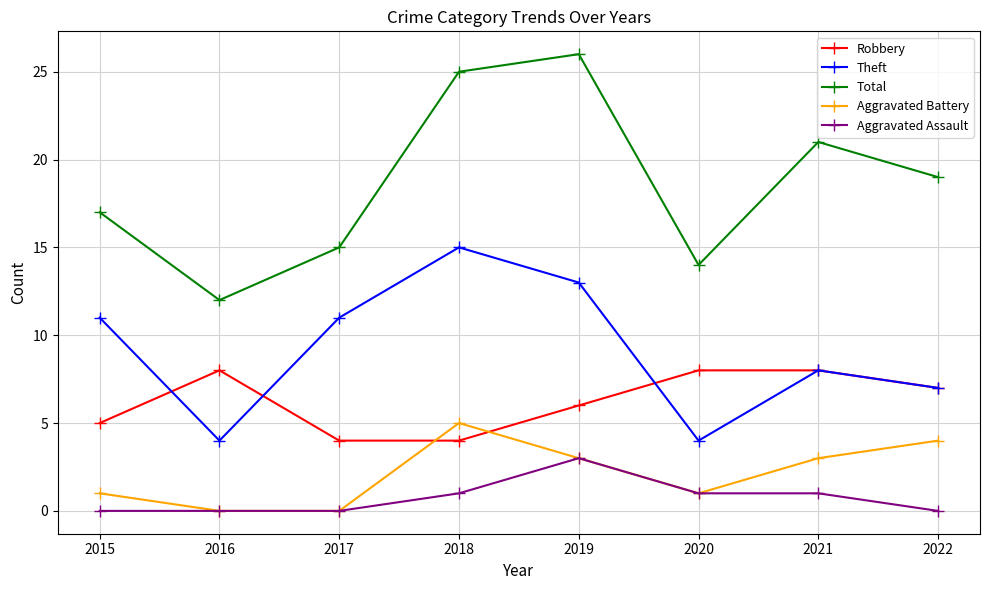

True or false: Aggravated Battery and Theft cross at least once.

False